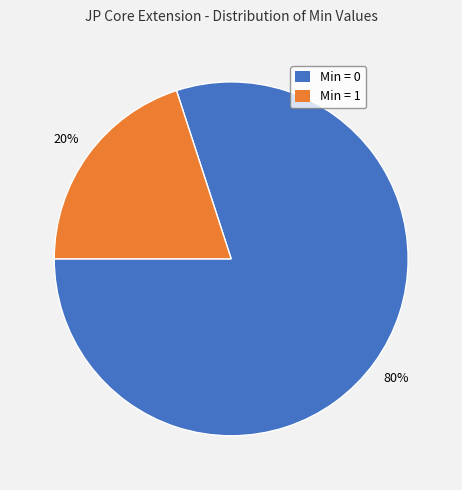

To the nearest percent, what is the difference between the largest and smallest slice percentages?

60%